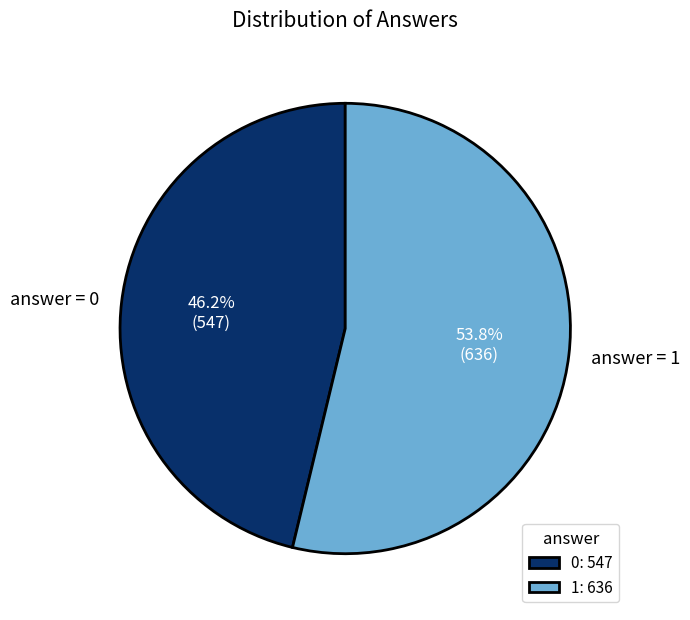

Is answer = 1 the majority of the pie?

Yes